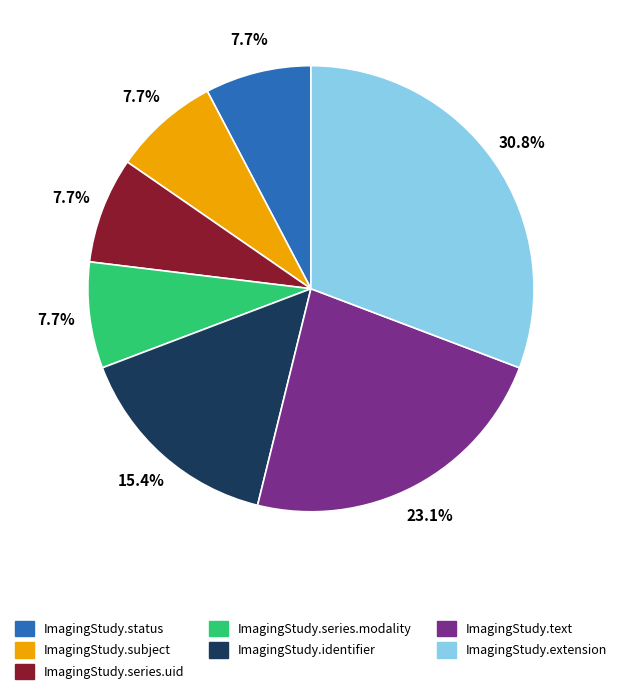

Is there a majority slice in this chart?

No